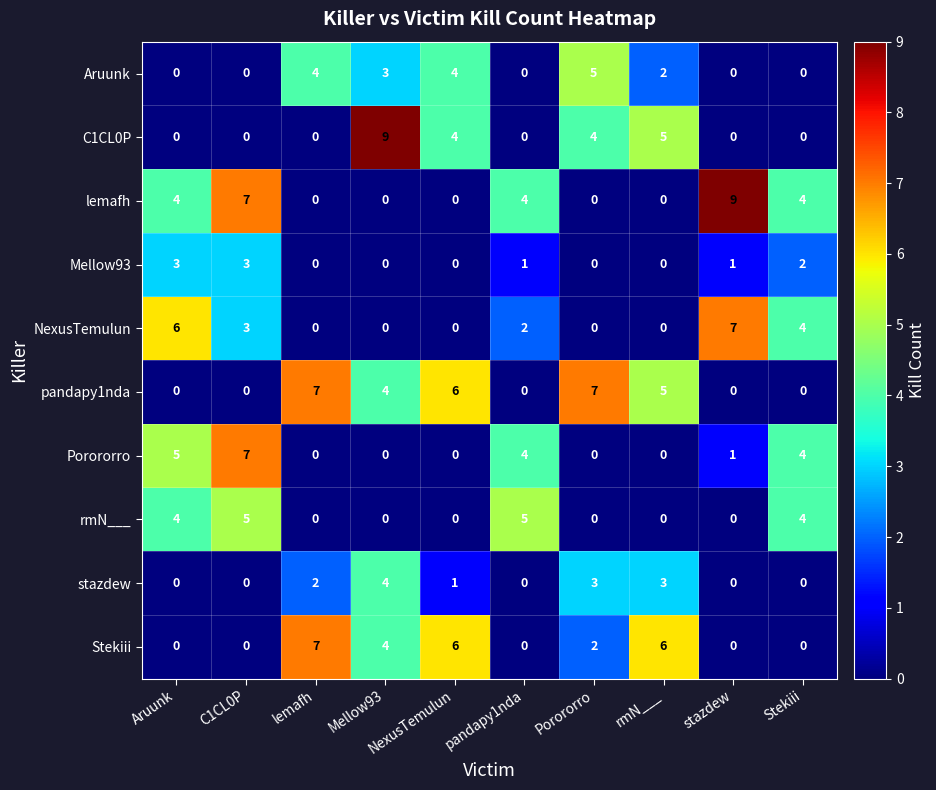

At which category is the sum across all series the highest?

C1CL0P